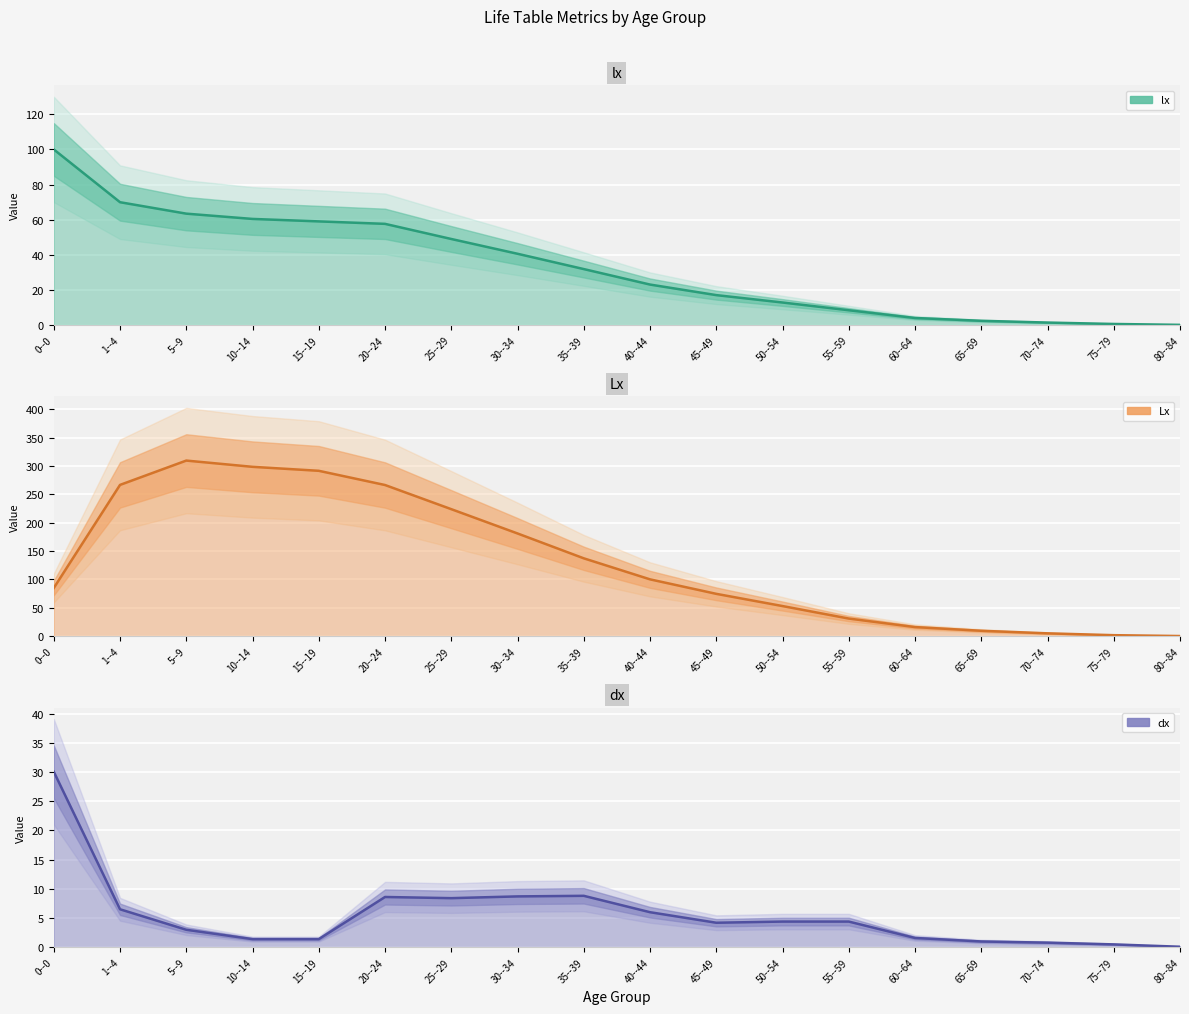

What is the approximate value of lx at 35--39?

31.9